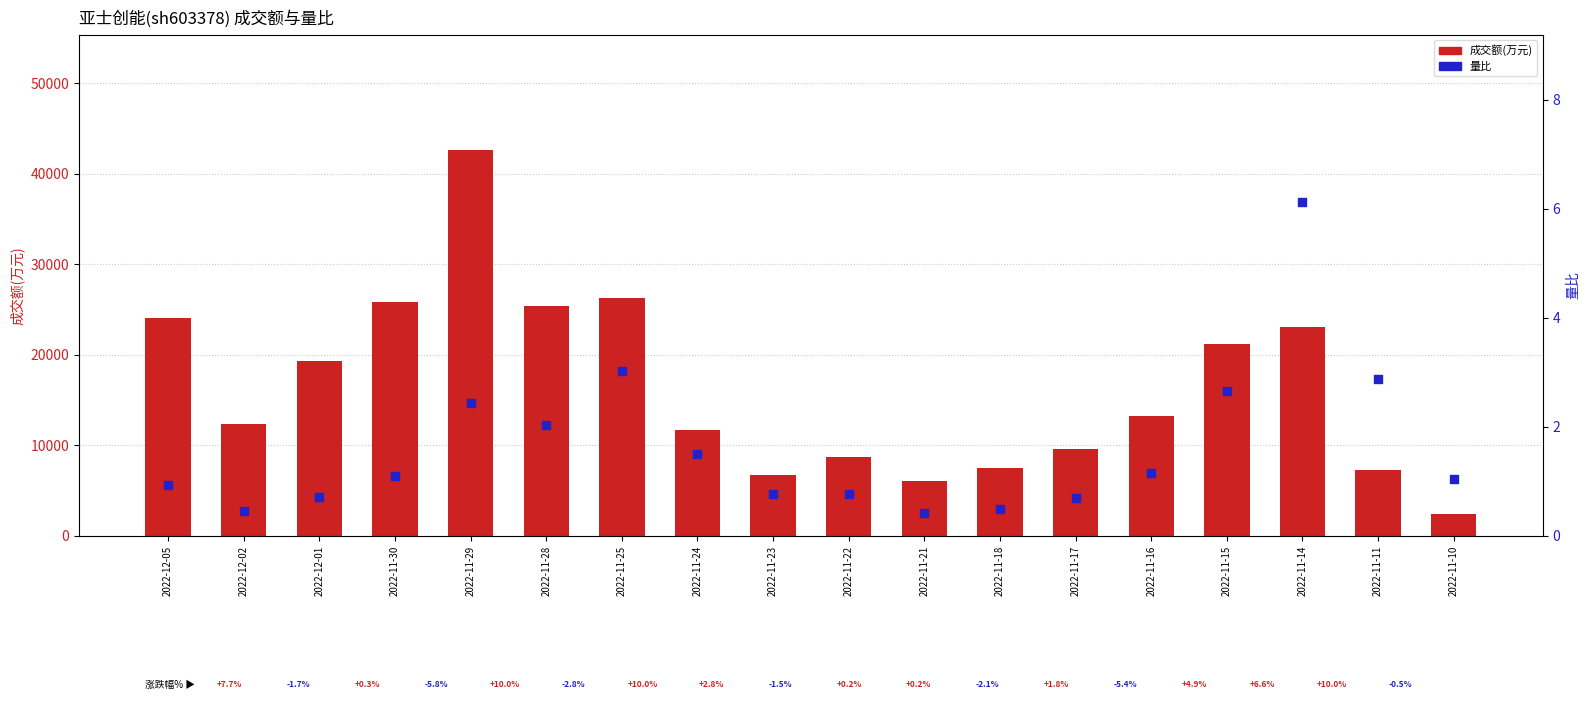

What is the total value across all series at 2022-11-29?

42608.4